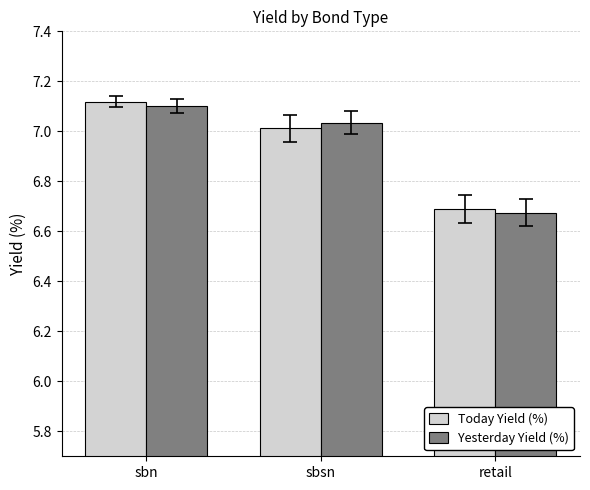

How many values in the Today Yield (%) series are below 7?

1